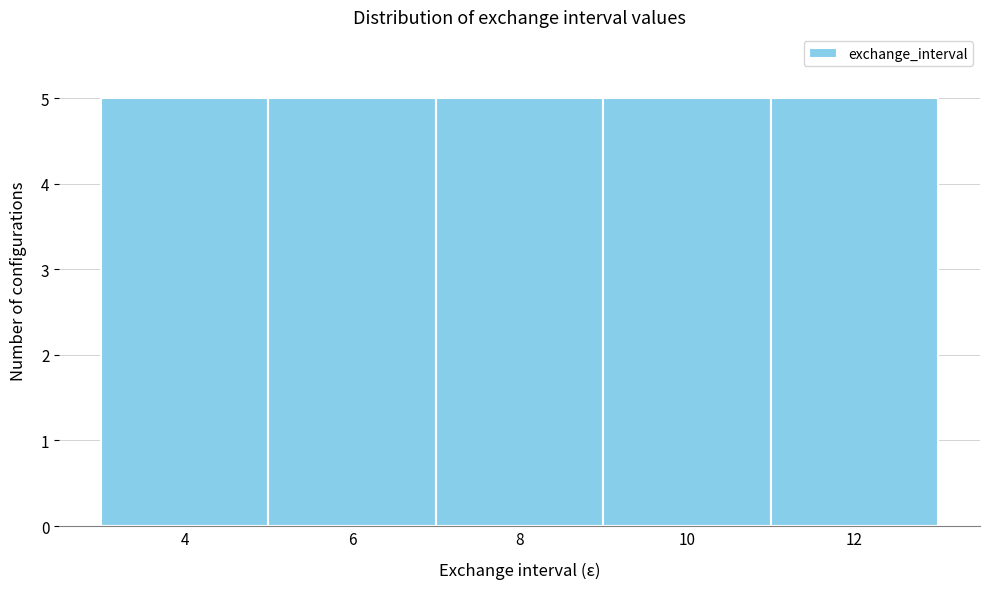

What is the height of the bar covering 9 to 11 on the x-axis? The values are not printed on the chart, so give them approximately, as read against the axis.

5